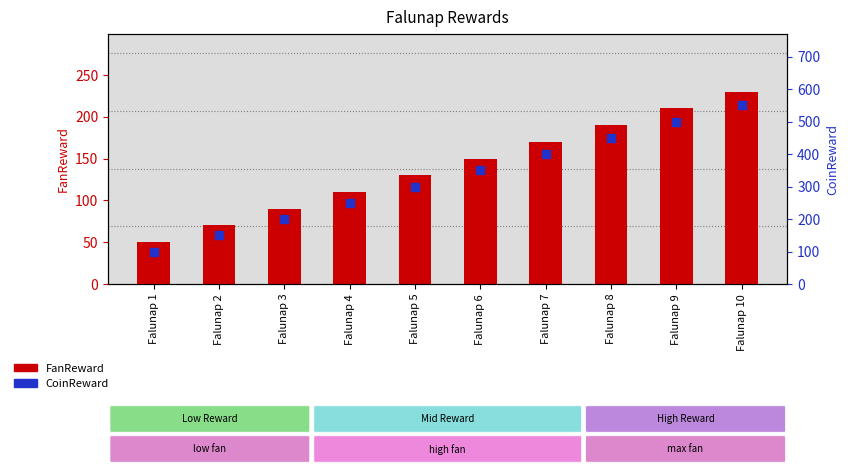

Which series contains the highest Y value?

CoinReward